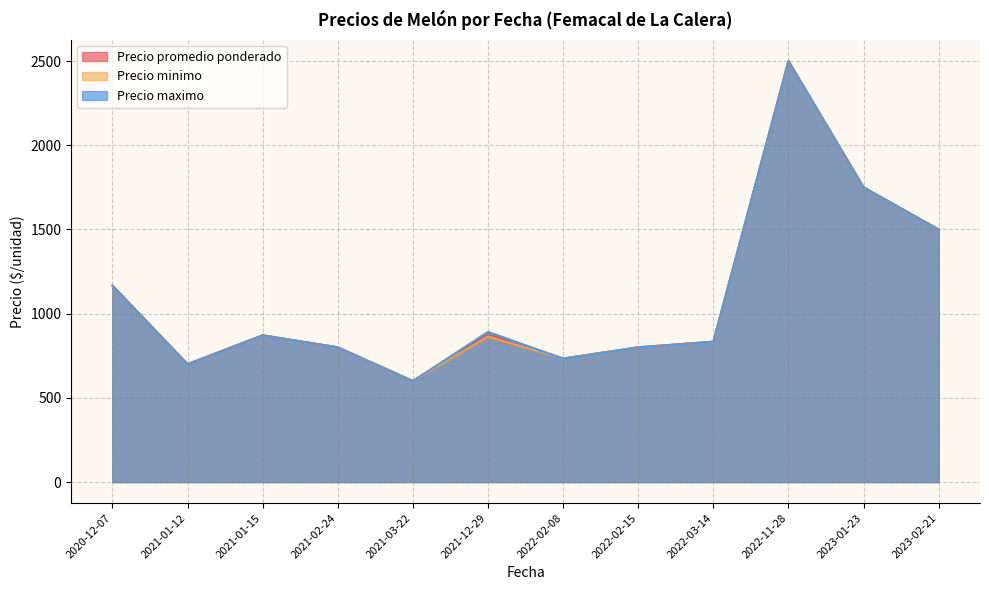

The value of Precio maximo at 2022-03-14 is 833.3. True or false?

True